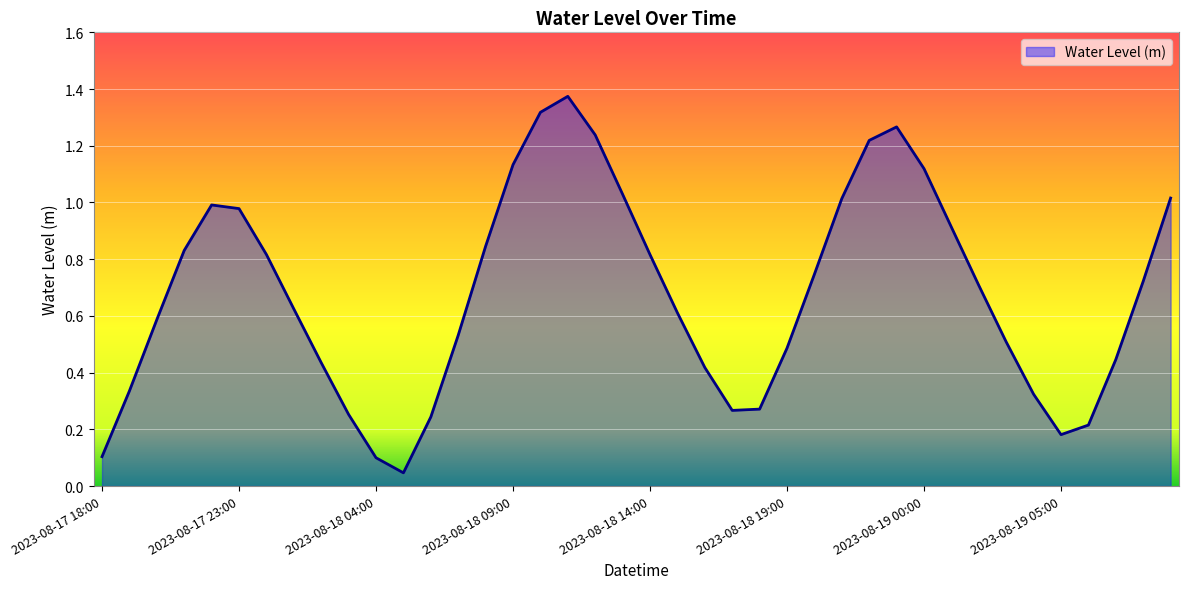

What is the greatest value displayed?

1.4